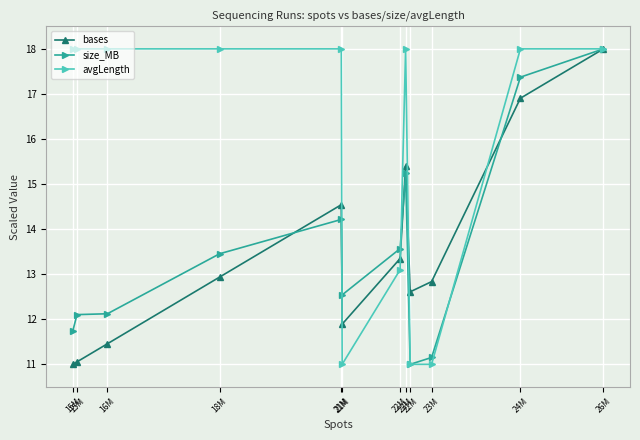

Reading left to right, extract all data points from this chart.

bases: 15M=11.0	15M=11.1	16M=11.5	18M=12.9	21M=14.5	21M=11.9	22M=13.3	22M=15.4	22M=12.6	23M=12.8	24M=16.9	26M=18.0
size_MB: 15M=11.7	15M=12.1	16M=12.1	18M=13.5	21M=14.2	21M=12.5	22M=13.6	22M=15.2	22M=11.0	23M=11.2	24M=17.4	26M=18.0
avgLength: 15M=18.0	15M=18.0	16M=18.0	18M=18.0	21M=18.0	21M=11.0	22M=13.1	22M=18.0	22M=11.0	23M=11.0	24M=18.0	26M=18.0